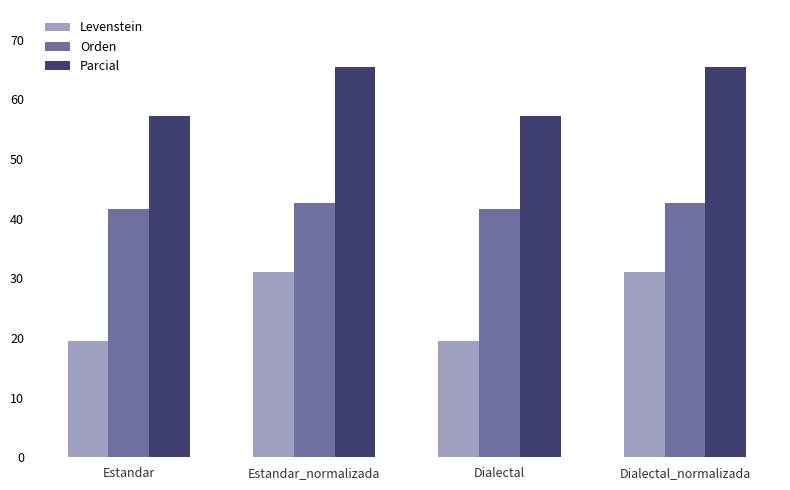

Which series has the largest range (max minus min)?

Levenstein